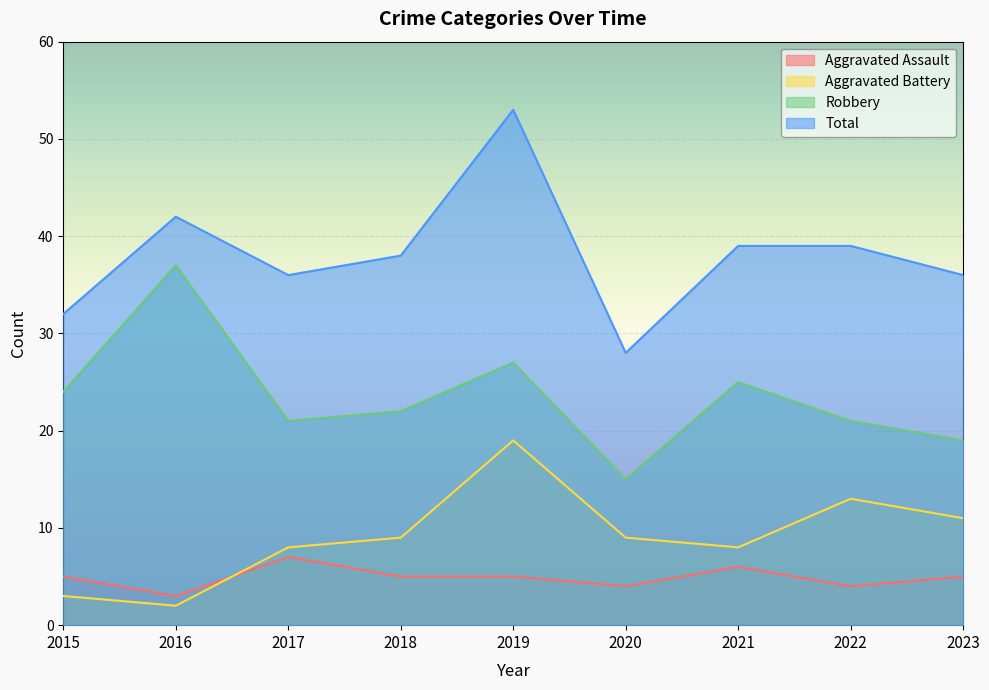

What is the spread (max minus min) of values at 2015?

29